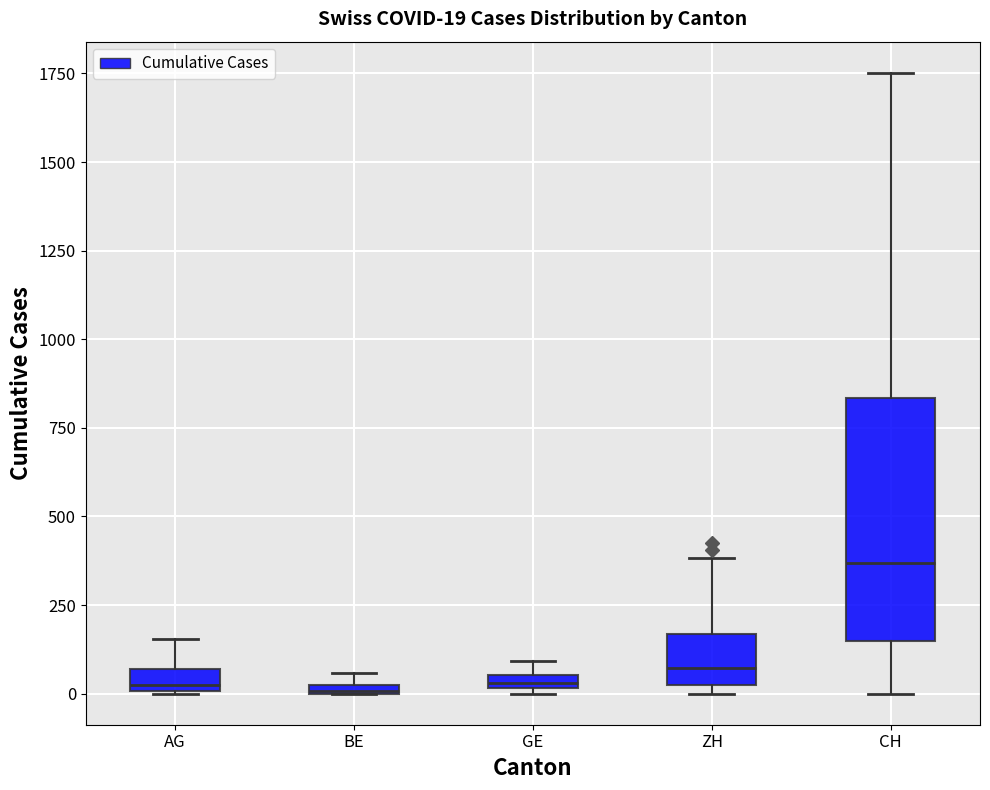

Comparing the boxes themselves (not the whiskers), which one is the tallest?

CH